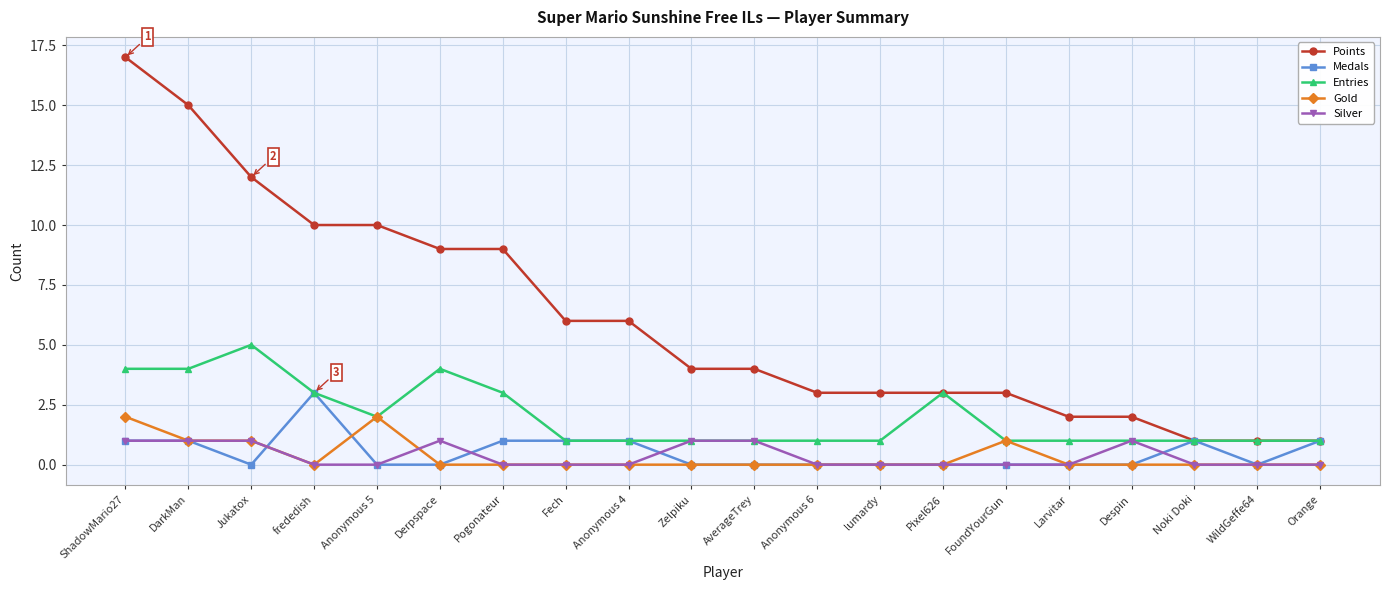

How many lines are shown in the chart?

5